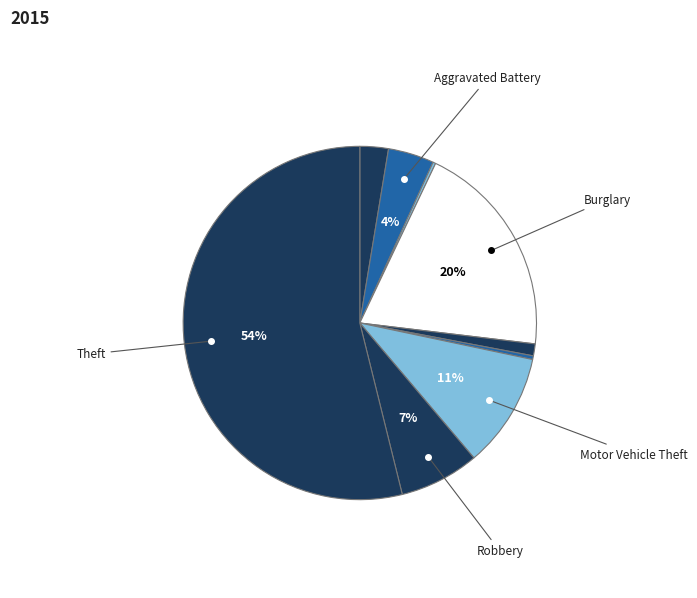

To the nearest percent, what is the average slice percentage?

11%